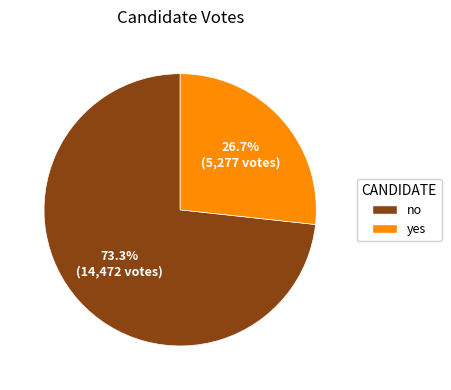

Is there a majority slice in this chart?

Yes